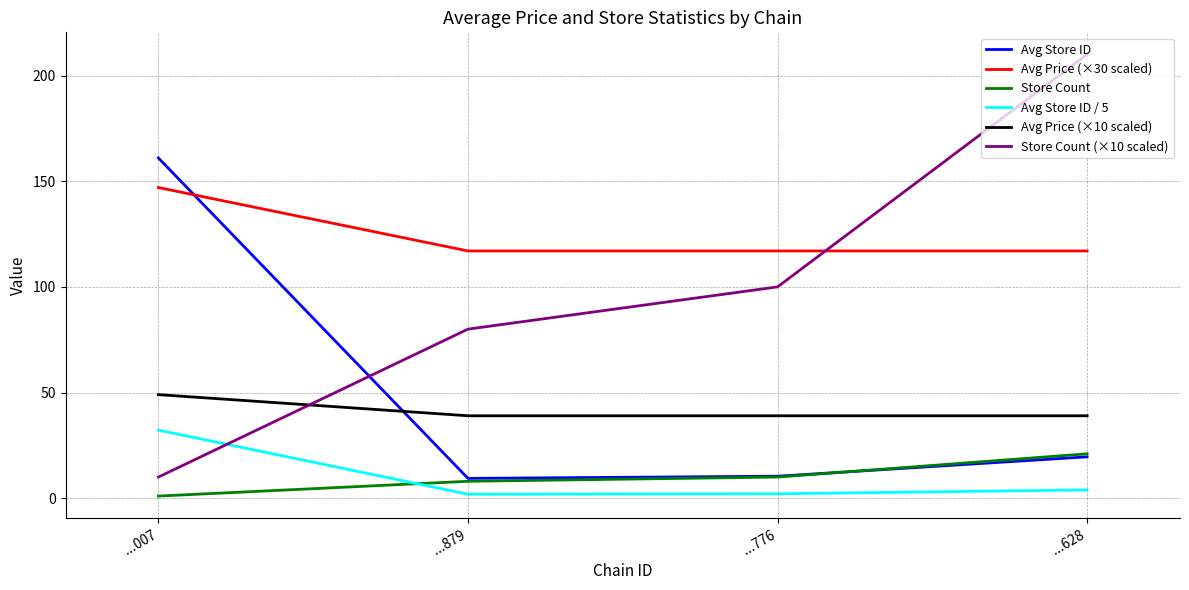

How many lines are shown in the chart?

6